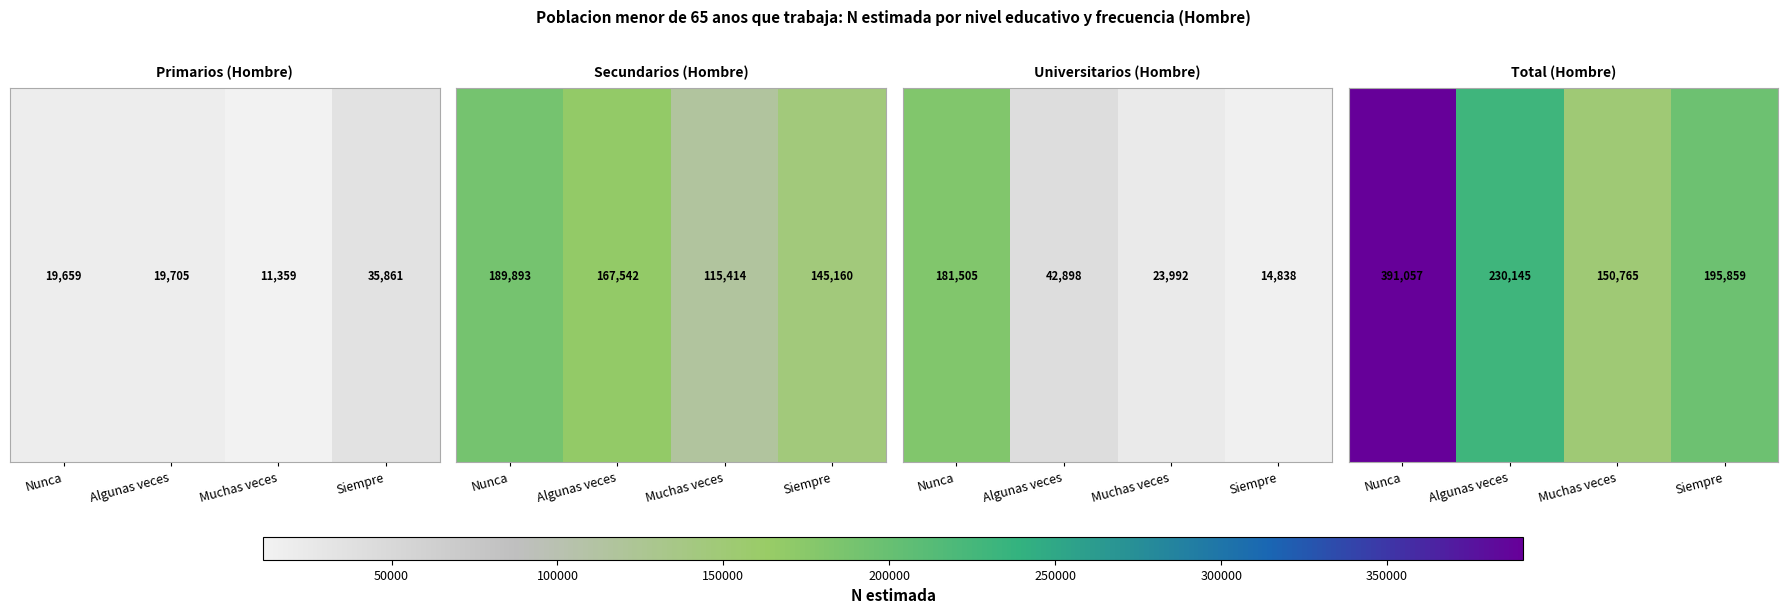

What is the difference between the second highest and minimum values?

79380